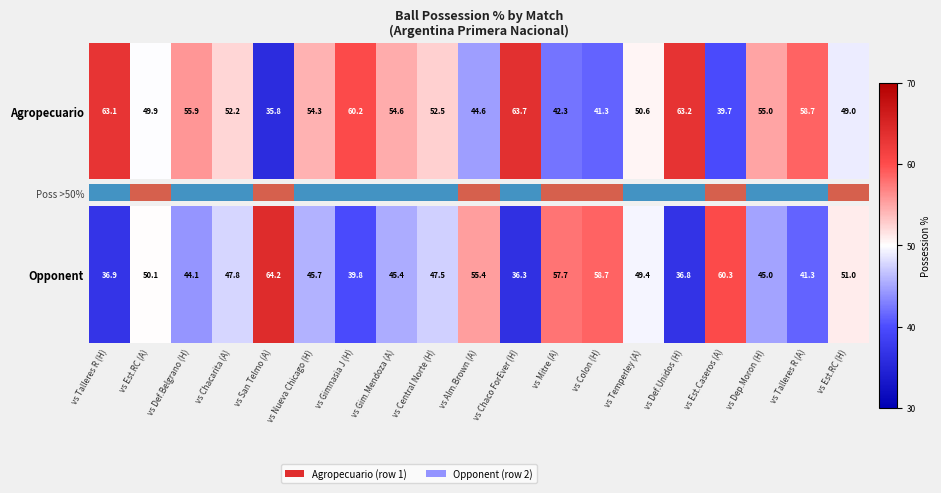

Which has a higher value, vs Central Norte (H) or vs Dep.Moron (H)?

vs Central Norte (H)